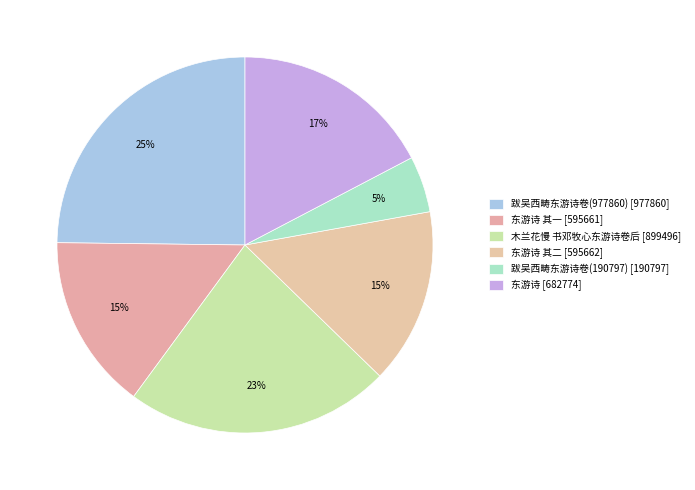

Is there any slice that represents more than half of the pie?

No